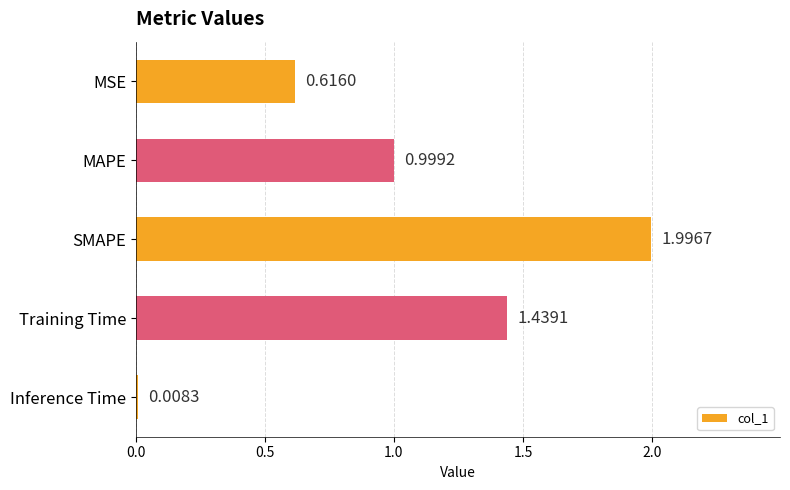

Which label corresponds to the smallest value in the chart?

Inference Time